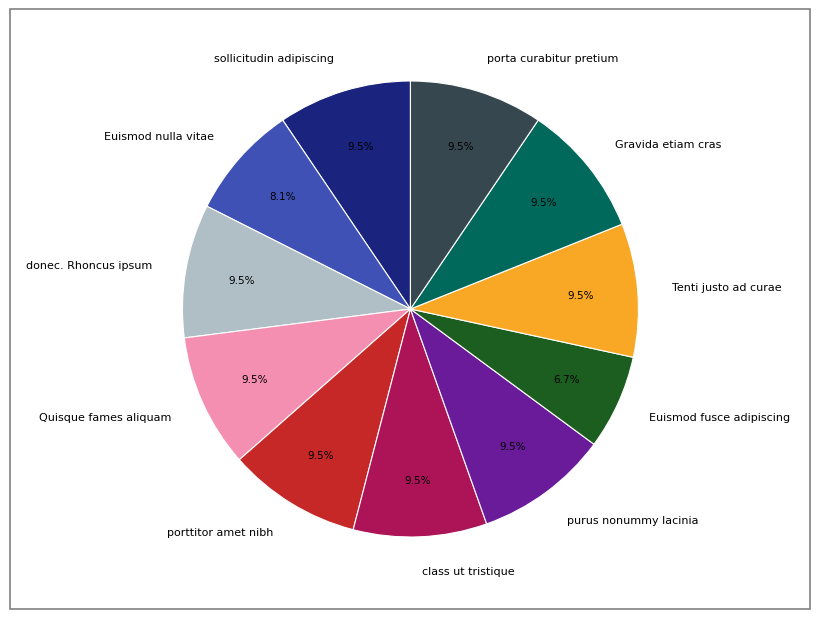

What is the smallest slice in the pie chart?

Euismod fusce adipiscing